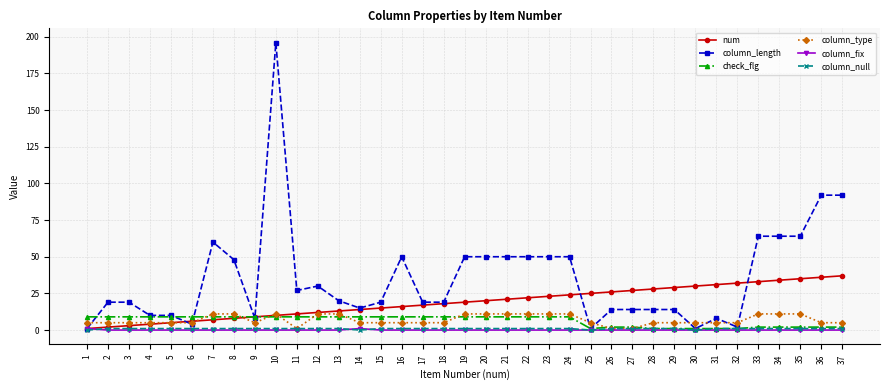

True or false: check_flg has a value of 9 at 24.

True